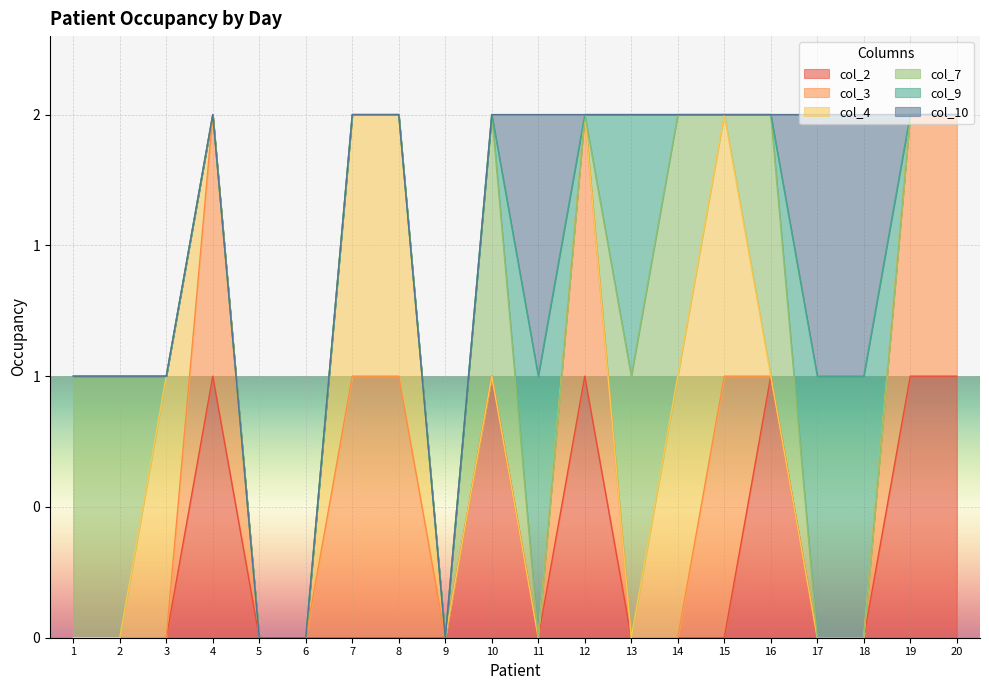

Does the chart display data point markers on the line(s)?

No